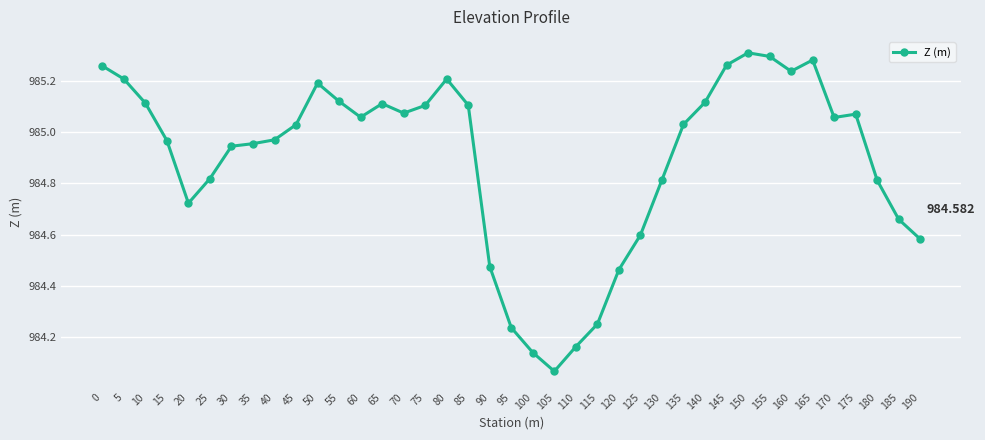

True or false: there are more than 1 points higher than both neighbors.

True